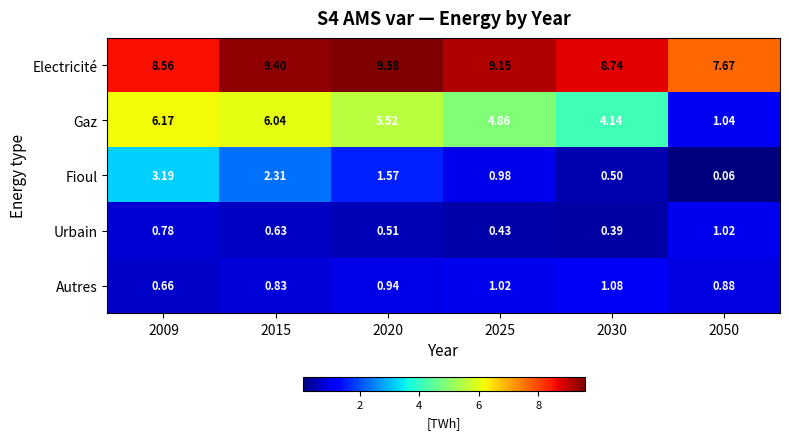

Is the value of Autres at 2025 greater than the value of Urbain at 2015?

Yes